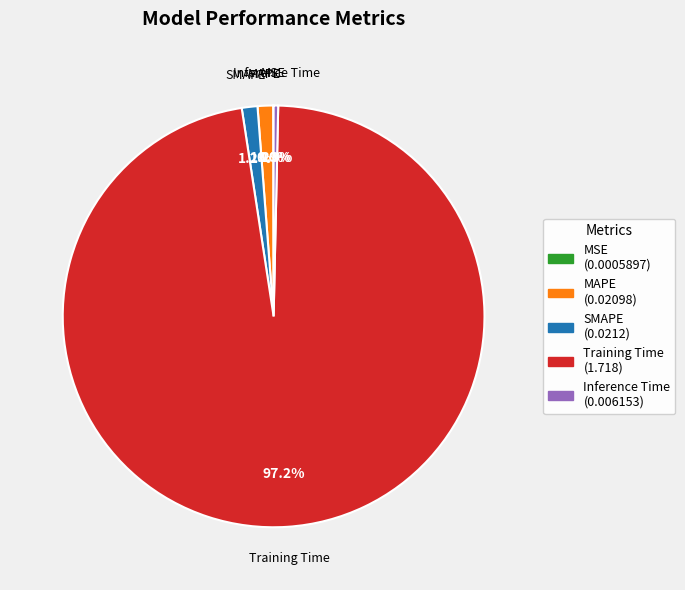

Is it true that Inference Time is 0% of the pie?

True